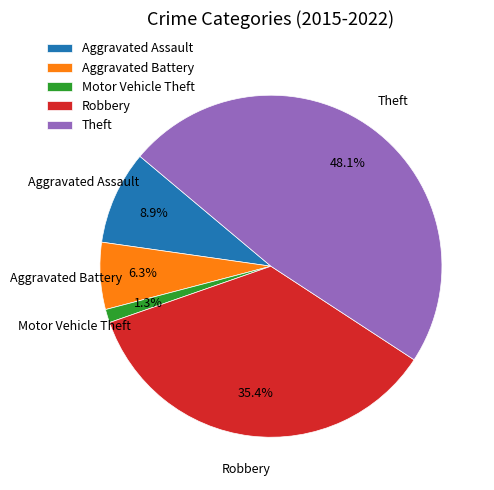

Which has a higher value, Motor Vehicle Theft or Aggravated Assault?

Aggravated Assault